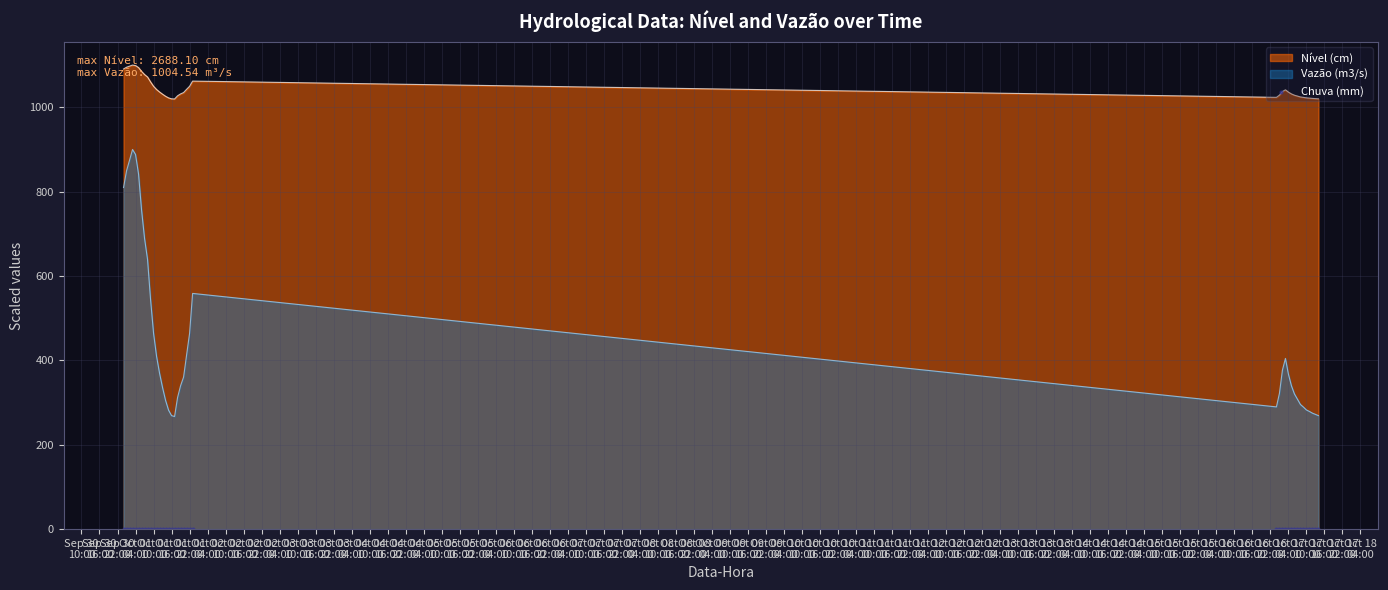

Which series has the largest total across all categories?

Nível (cm)